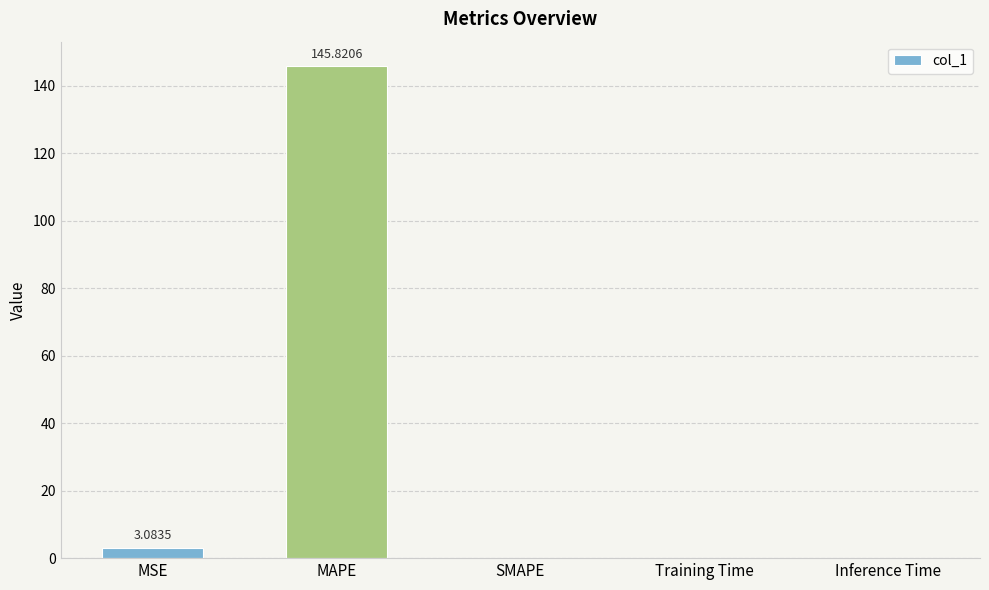

What is the change in value from MSE to Inference Time?

-3.1